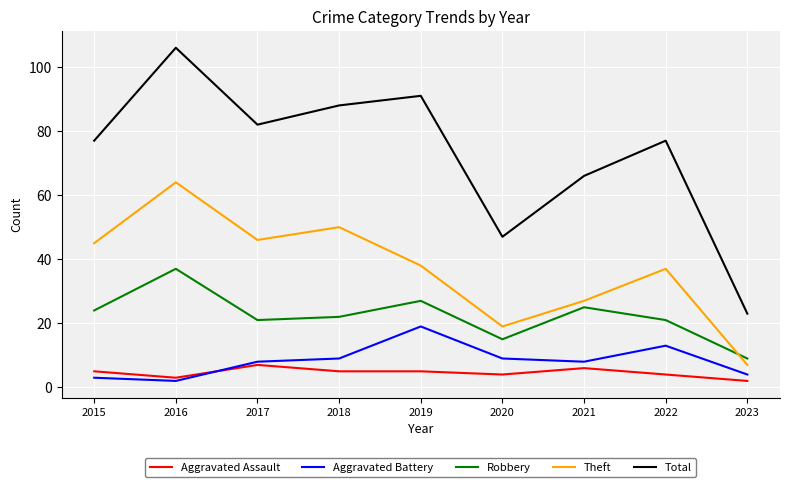

Where do Aggravated Battery and Aggravated Assault first cross each other?

2016 and 2017